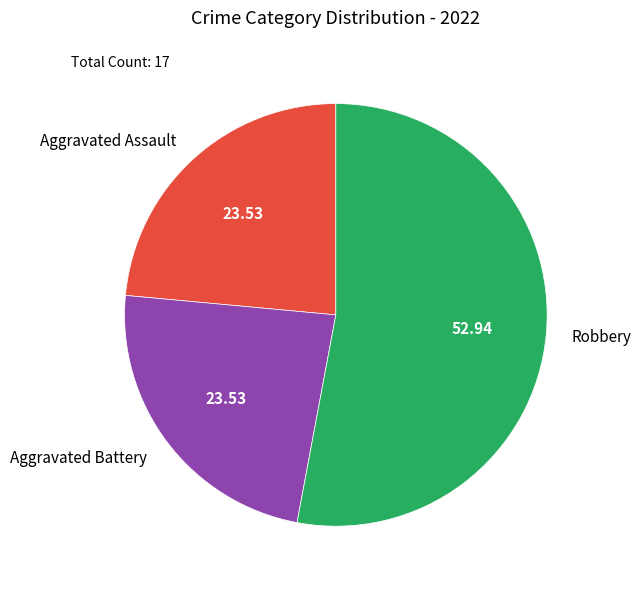

Do Aggravated Assault and Robbery together represent more than half of the pie?

Yes